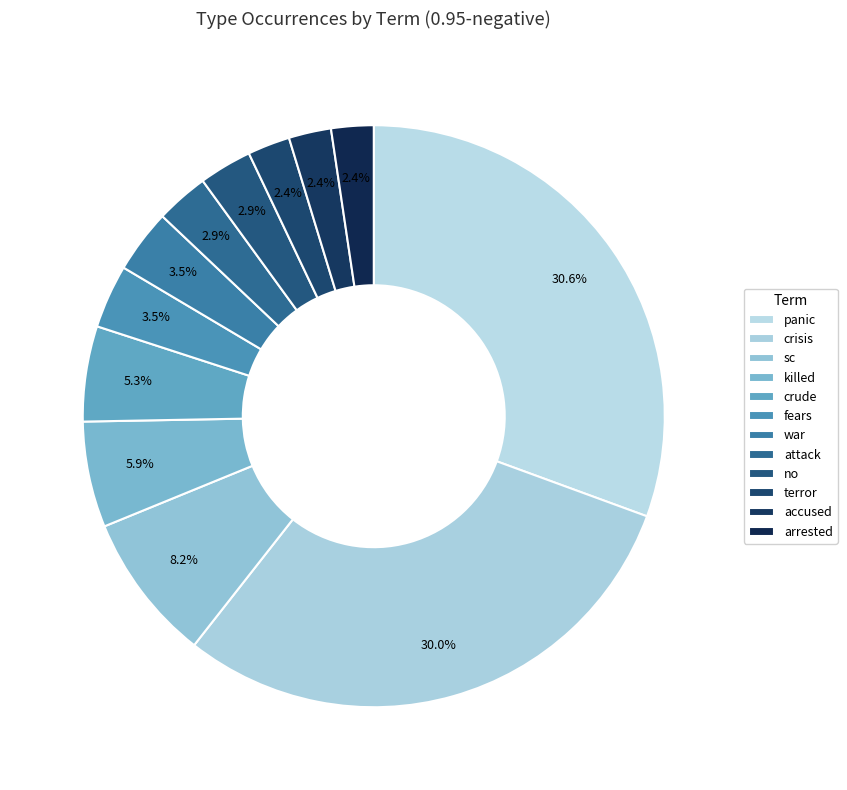

How many segments does this pie chart have?

12